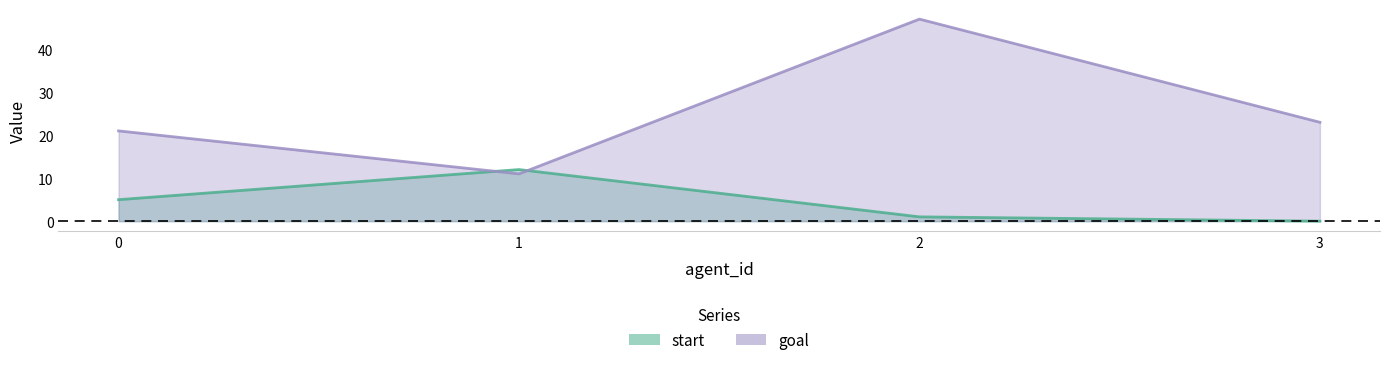

What is the value of the goal point at the 4th from the left?

23